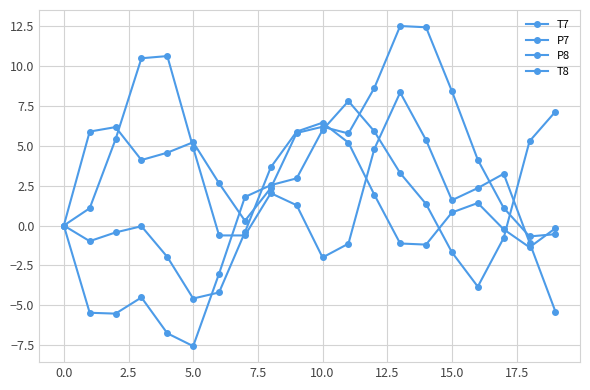

Reading left to right, transcribe all the data shown in this chart.

T7: 0.0	5.9	6.2	4.1	4.6	5.2	2.6	0.3	2.4	5.8	6.2	5.8	8.6	12.5	12.4	8.4	4.1	1.1	-0.7	-0.5
P7: -0.0	1.1	5.4	10.5	10.6	4.9	-0.6	-0.6	2.0	1.3	-2.0	-1.1	4.8	8.3	5.4	1.6	2.3	3.2	-1.1	-5.4
P8: -0.0	-1.0	-0.4	-0.0	-2.0	-4.6	-4.2	-0.4	3.6	5.9	6.4	5.2	1.9	-1.1	-1.2	0.8	1.4	-0.2	-1.4	-0.2
T8: 0.0	-5.5	-5.5	-4.5	-6.7	-7.5	-3.0	1.8	2.5	3.0	6.0	7.8	5.9	3.3	1.3	-1.7	-3.8	-0.8	5.3	7.1